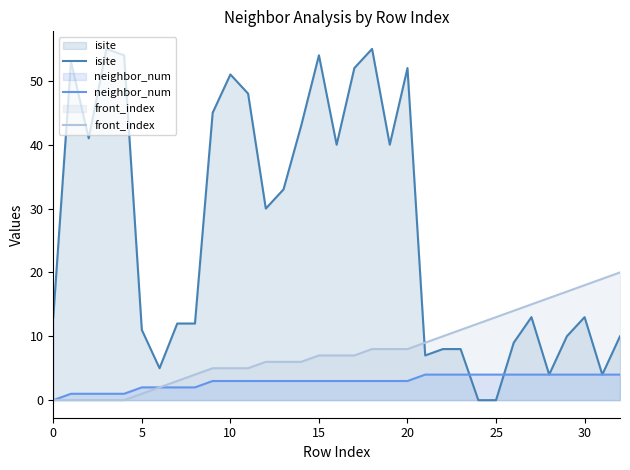

Which series has the largest total across all categories?

isite